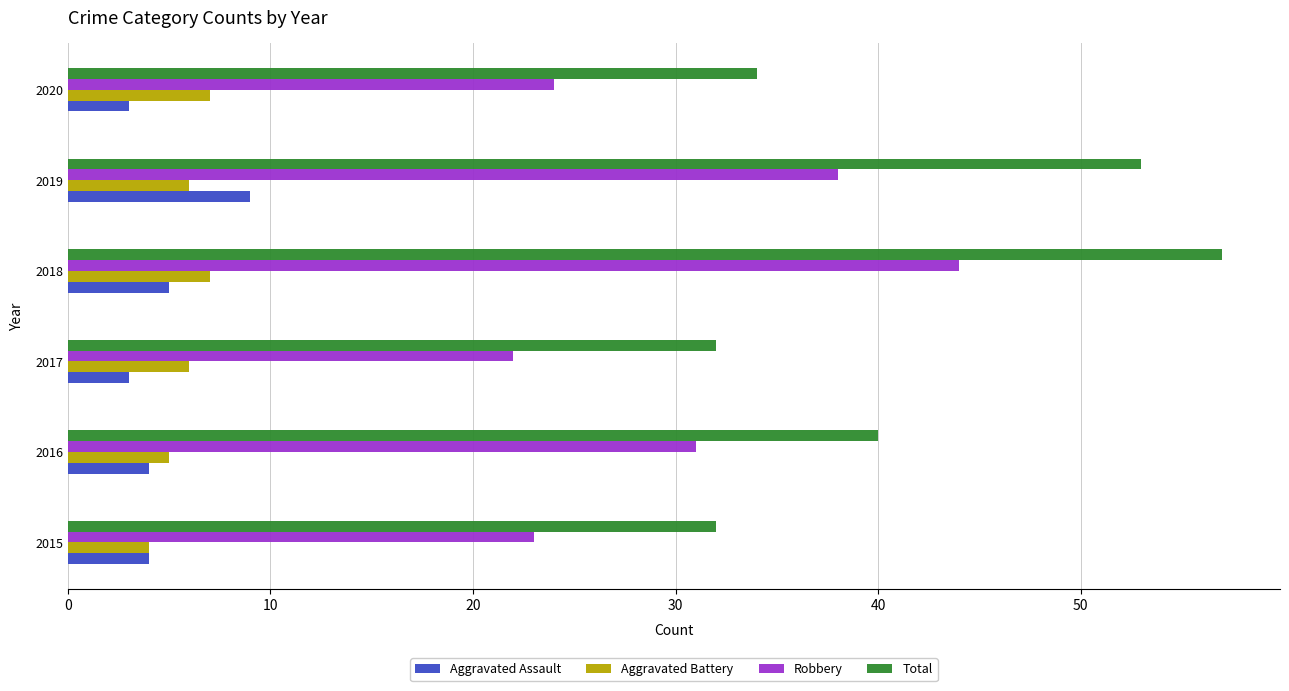

At which label is Aggravated Assault closest to 6?

2018